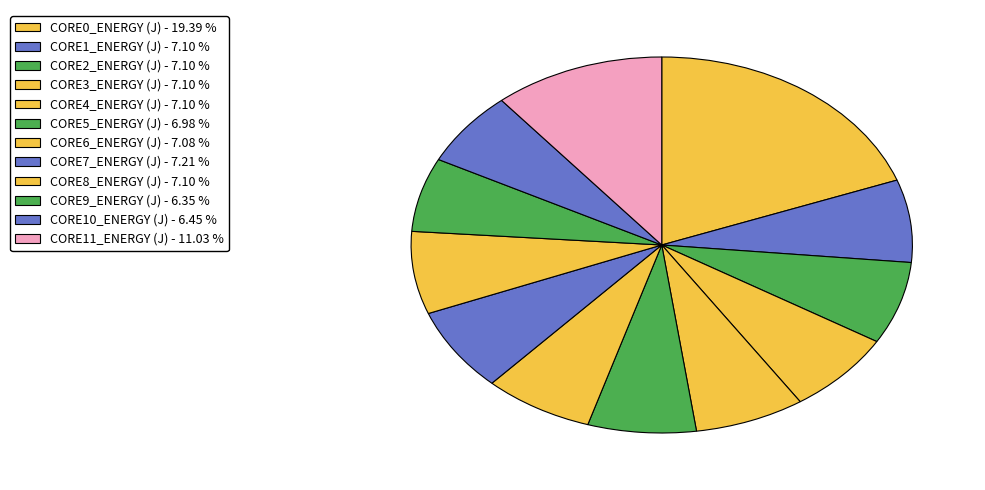

Does CORE6_ENERGY (J) account for over 50% of the chart?

No